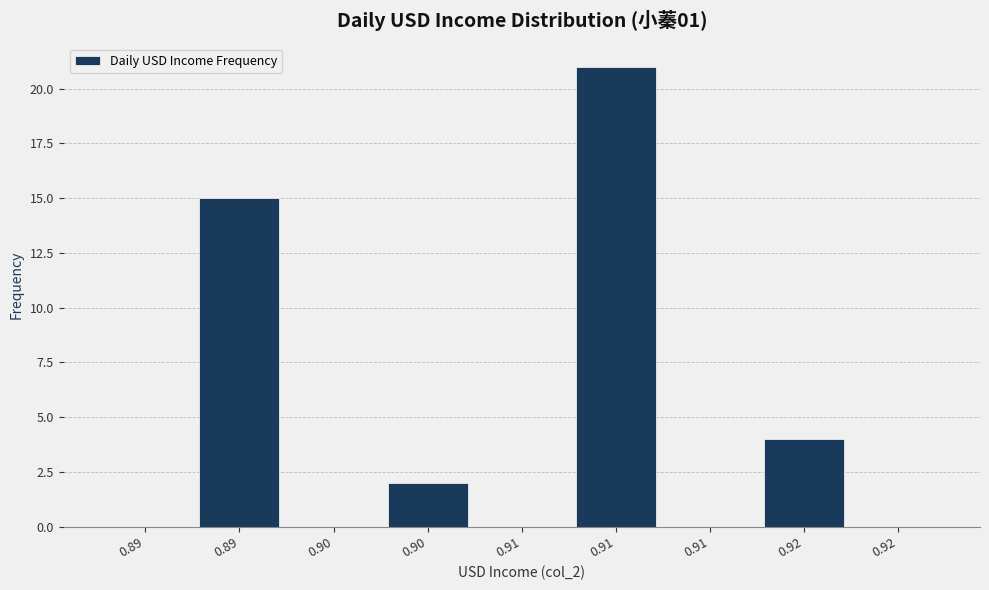

Count the number of categories in the chart.

9